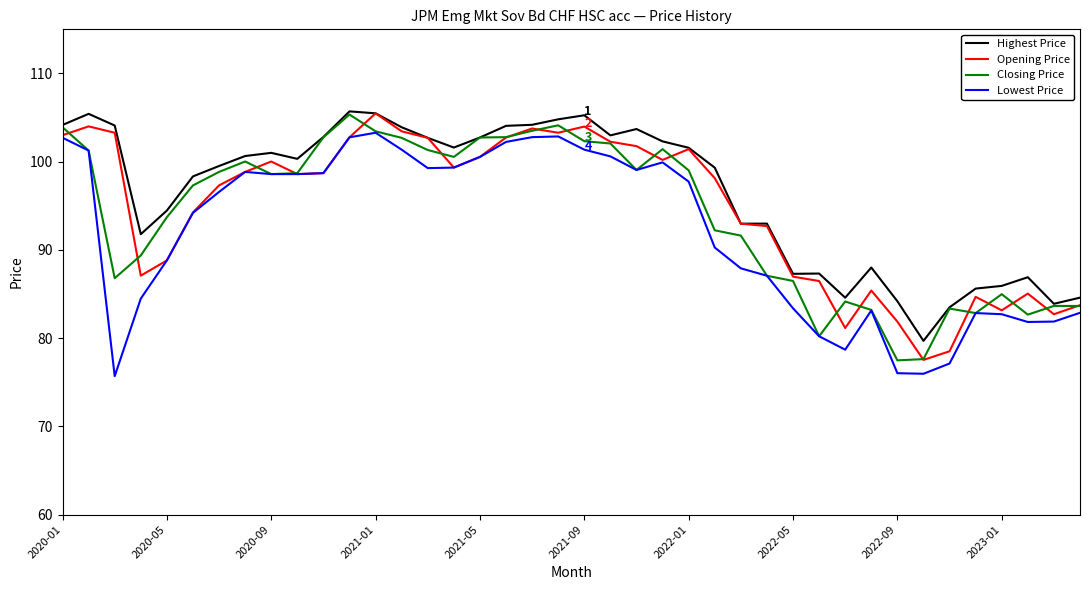

What is the minimum value for Lowest Price?

75.7